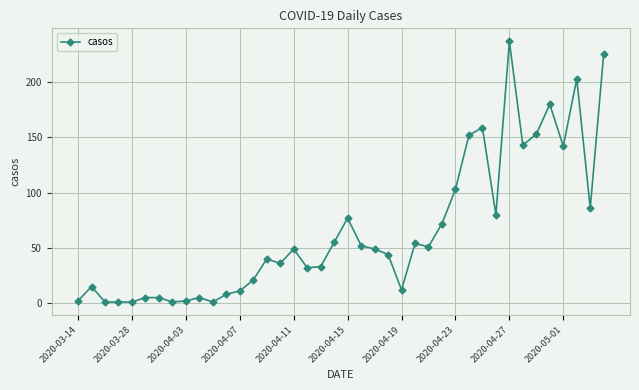

What is the average value?

65